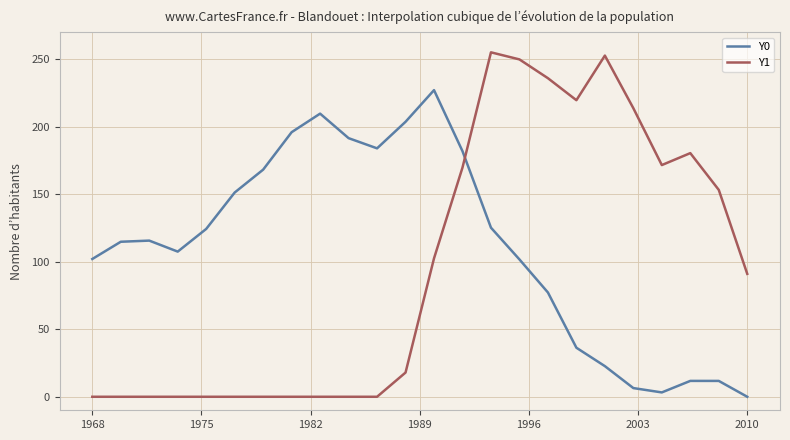

How many times do Y1 and Y0 cross each other?

1